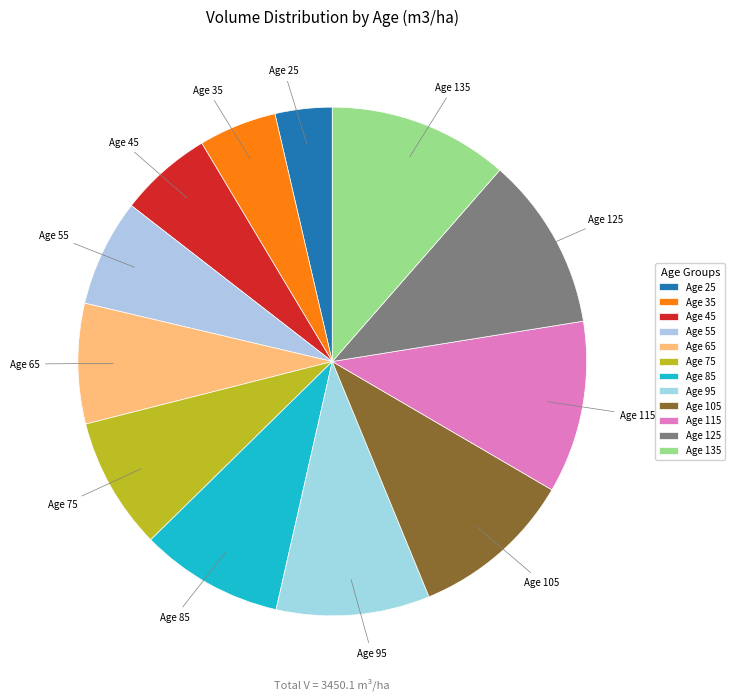

To the nearest percent, what portion does Age 45 represent?

6%